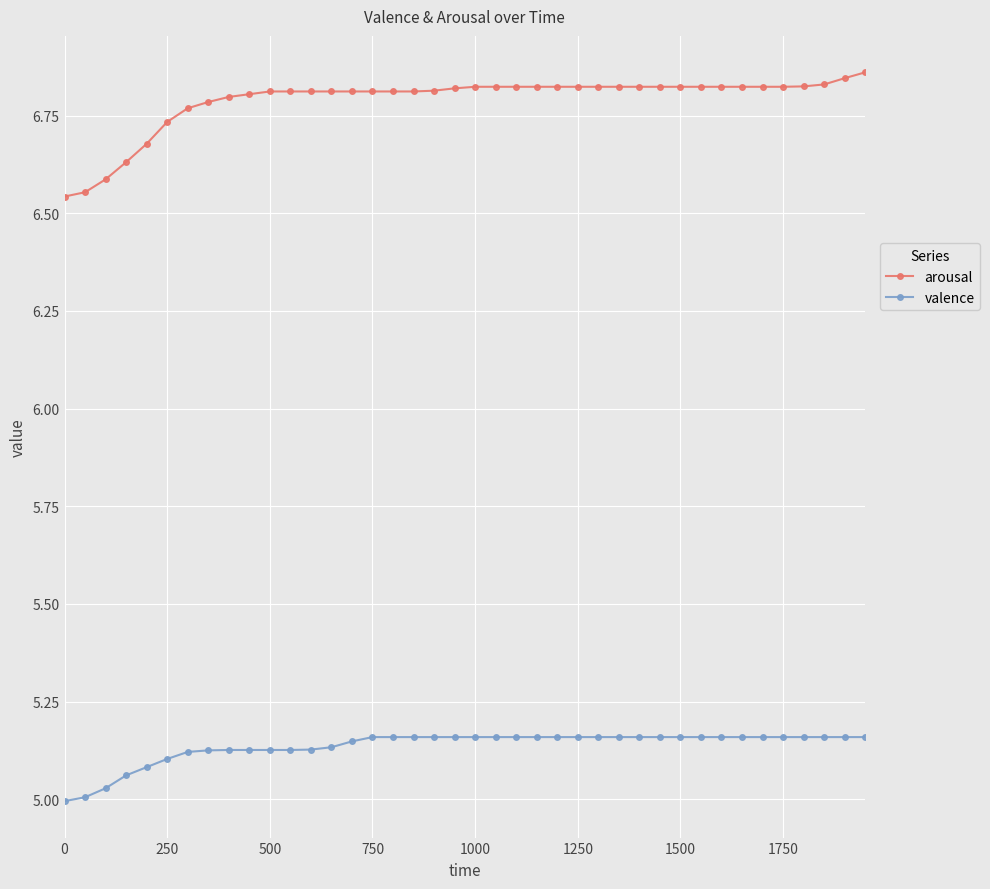

At how many categories does at least one series exceed 6?

40